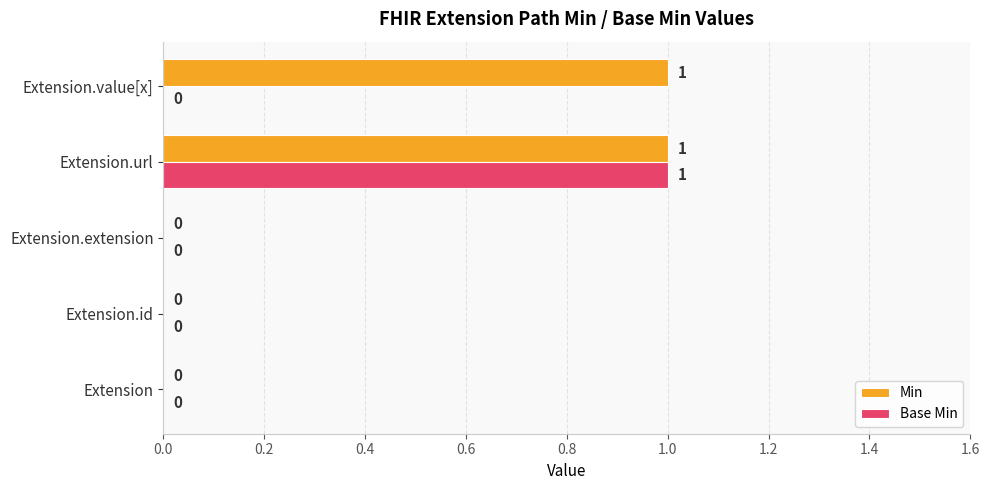

The value of Min at Extension is 0. True or false?

True